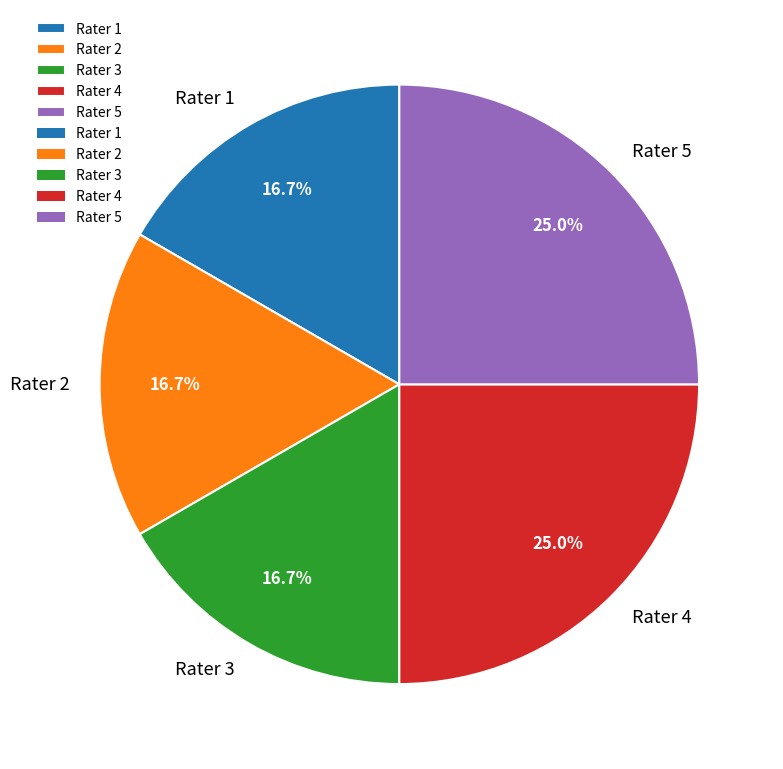

What is the ratio of the value at Rater 4 to the value at Rater 5?

1.0